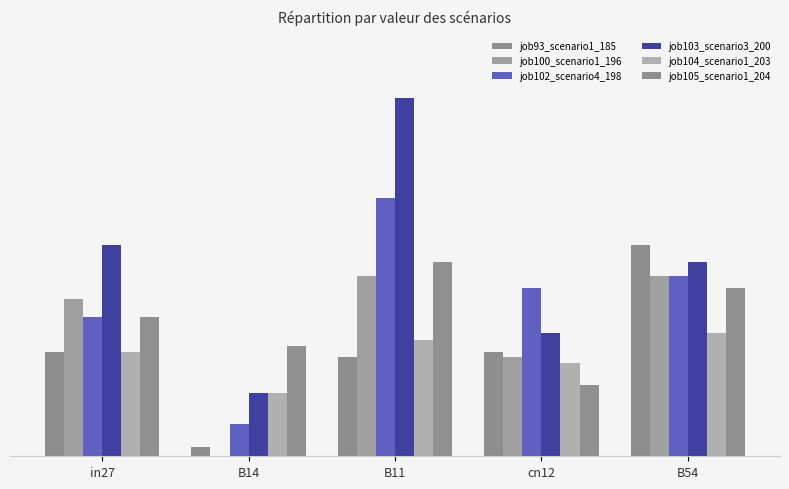

Reading right to left, extract all data points from this chart.

job93_scenario1_185: 0.4	0.2	0.2	0.0	0.2
job100_scenario1_196: 0.3	0.2	0.3	0.0	0.3
job102_scenario4_198: 0.3	0.3	0.5	0.1	0.3
job103_scenario3_200: 0.4	0.2	0.7	0.1	0.4
job104_scenario1_203: 0.2	0.2	0.2	0.1	0.2
job105_scenario1_204: 0.3	0.1	0.4	0.2	0.3